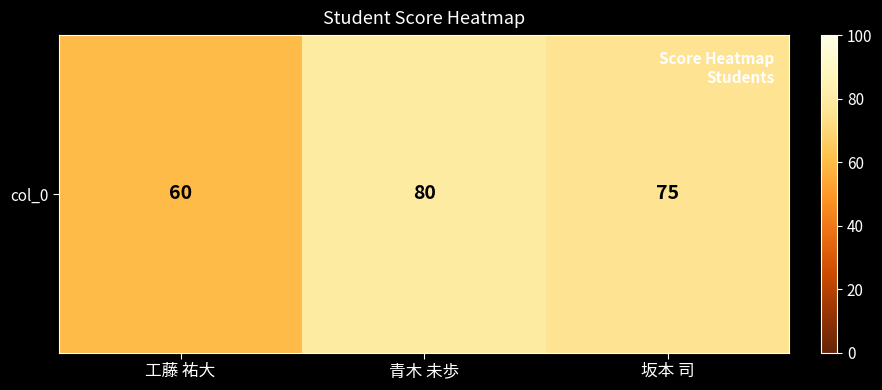

The chart shows a value of 101 at 工藤 祐大. True or false?

False